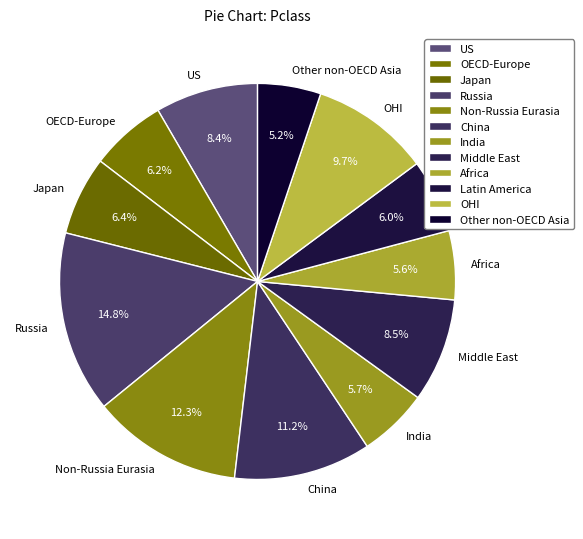

Which slice is the largest?

Russia